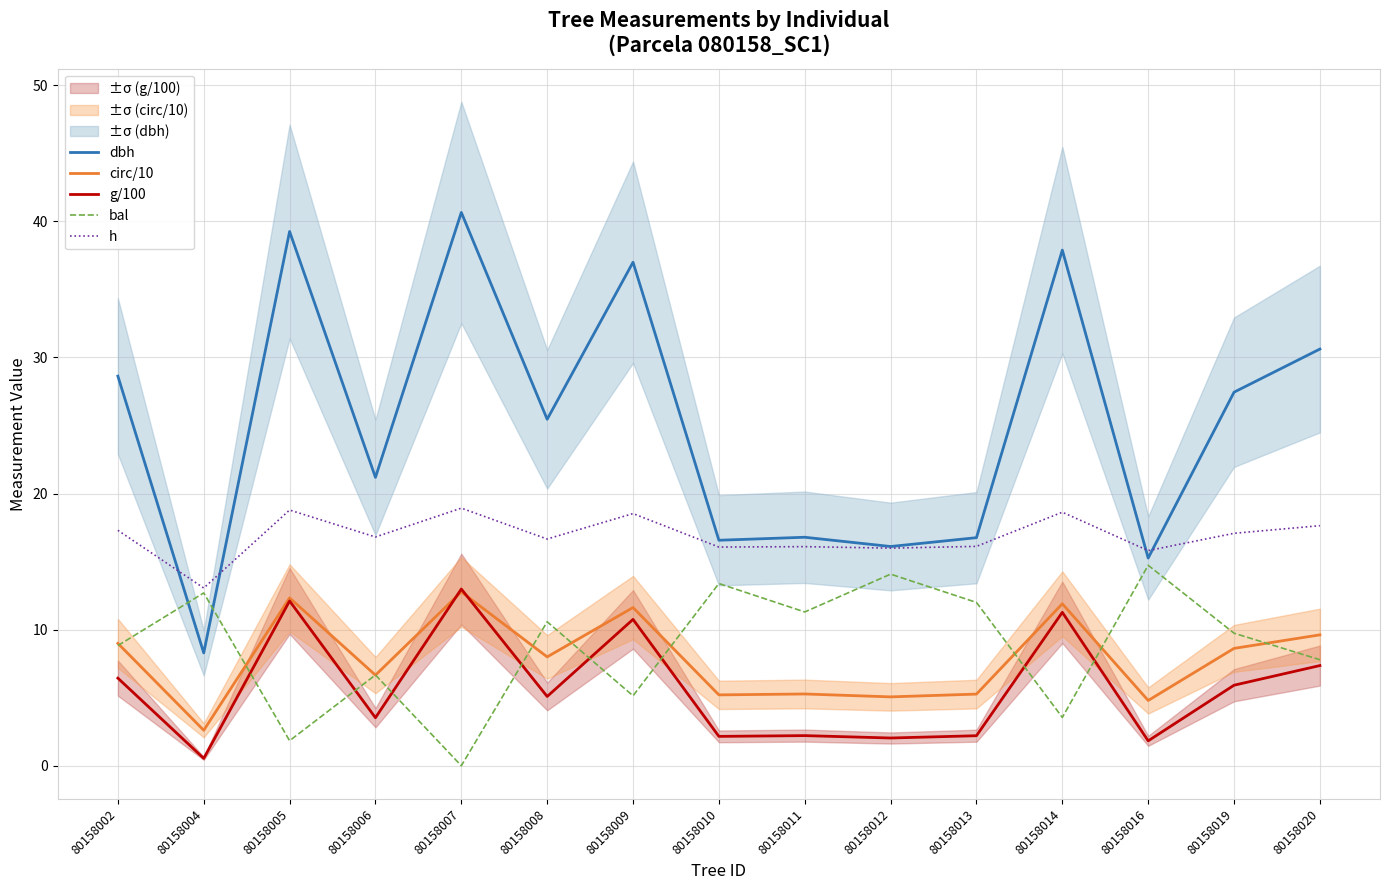

True or false: circ/10 and h intersect in this chart.

False